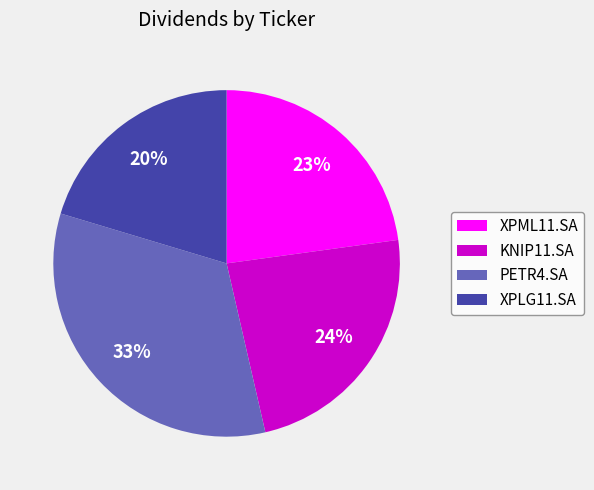

What is the largest slice in the pie chart?

PETR4.SA